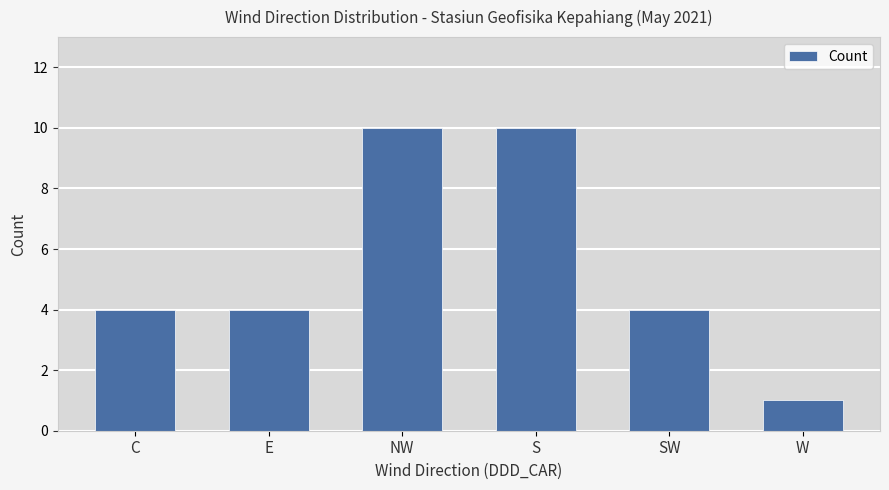

How many data points does each series have?

6